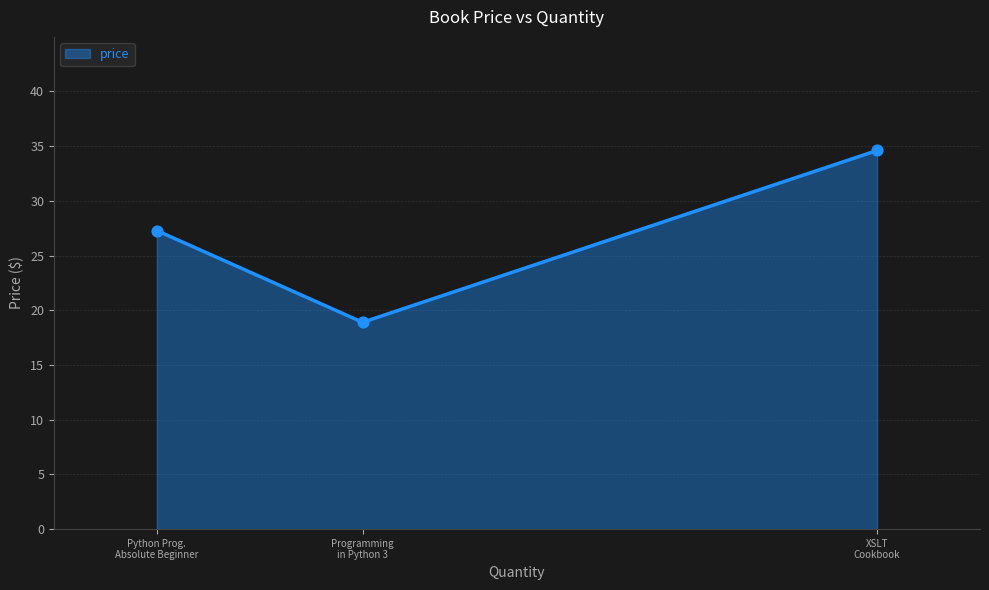

Between Programming in Python 3 and XSLT Cookbook, which is larger?

XSLT Cookbook